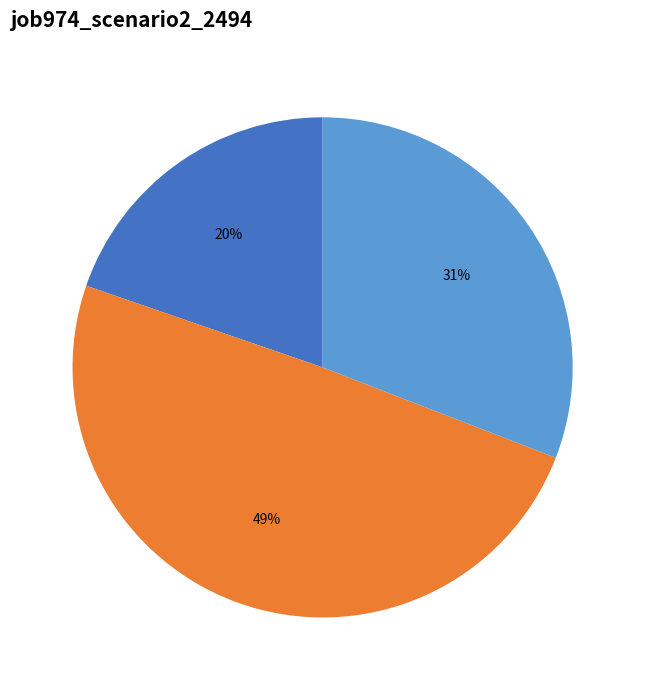

Is there a majority slice in this chart?

No